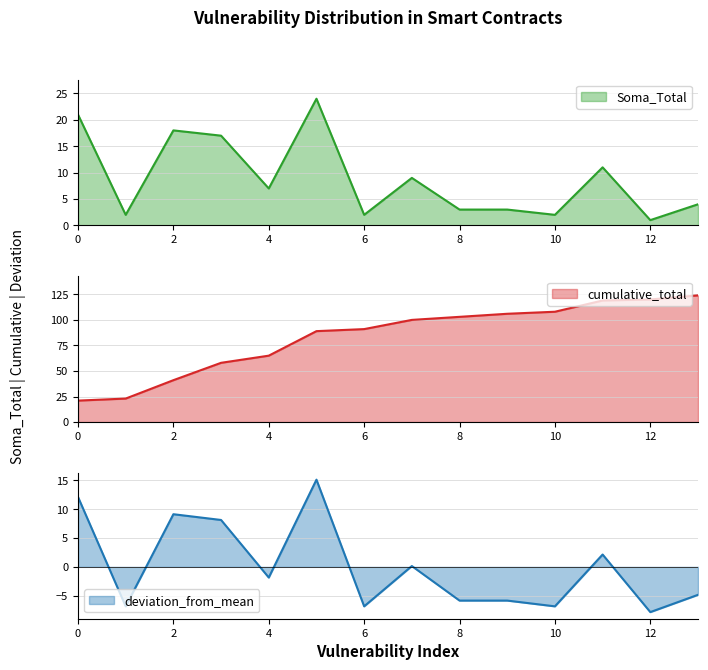

Reading left to right, extract all data points from this chart.

21	2	18	17	7	24	2	9	3	3	2	11	1	4